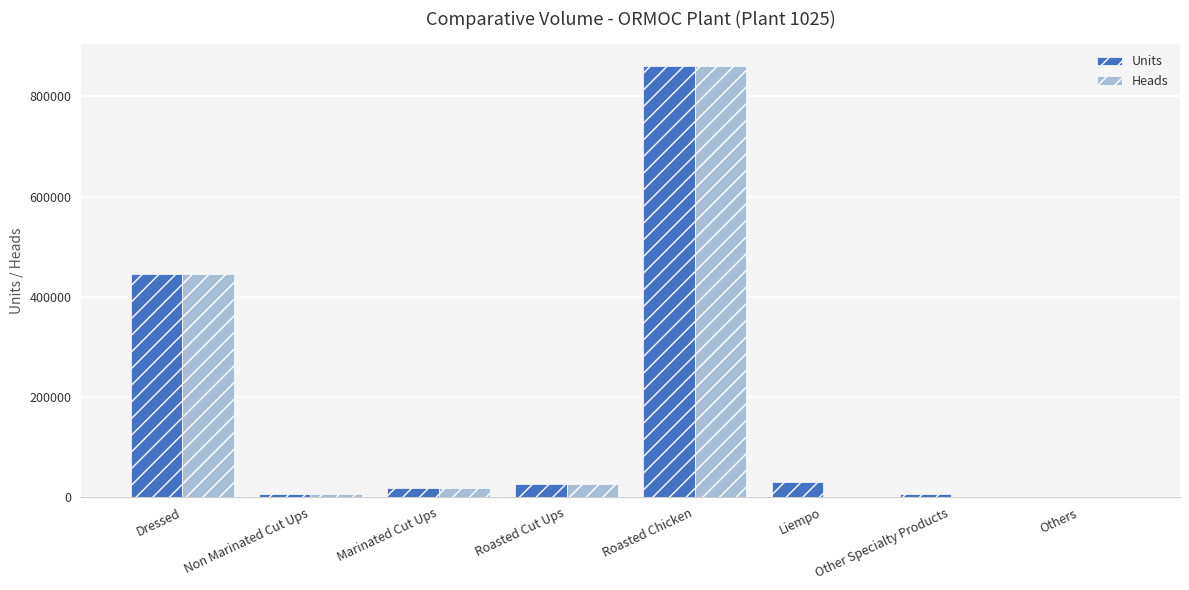

What is the total value across all series at Liempo?

31247.0